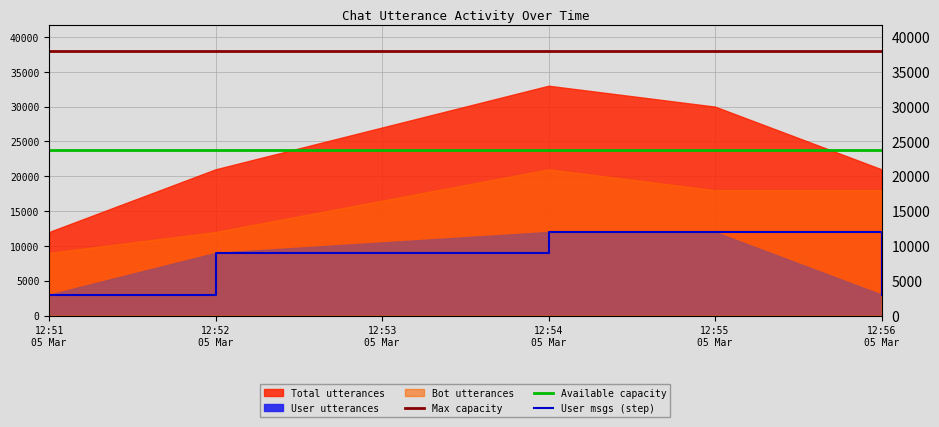

True or false: Available capacity and User msgs (step) cross at least once.

False